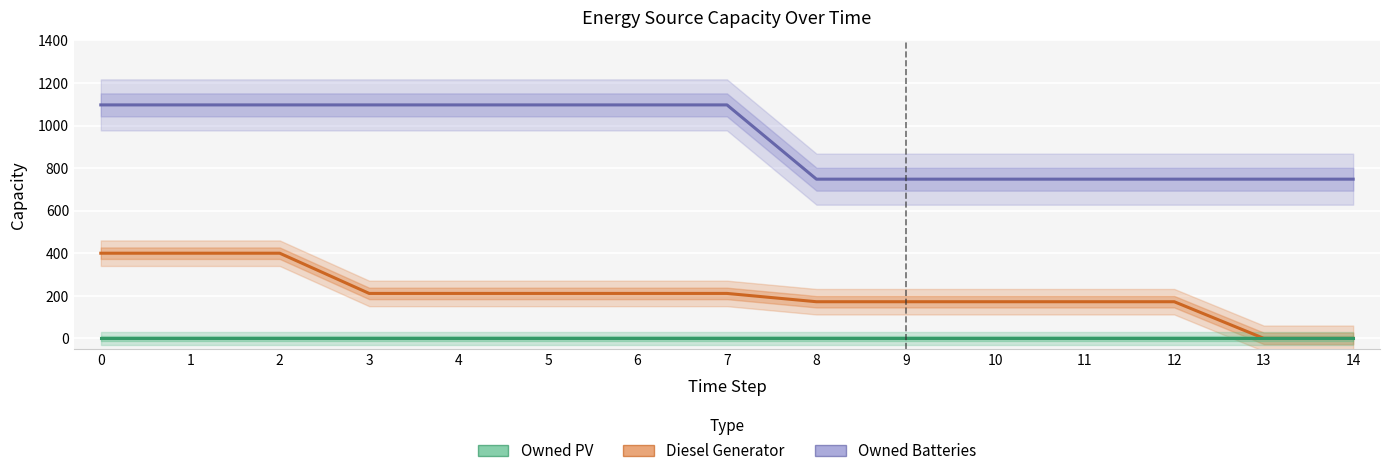

At how many categories does at least one series exceed 127?

15